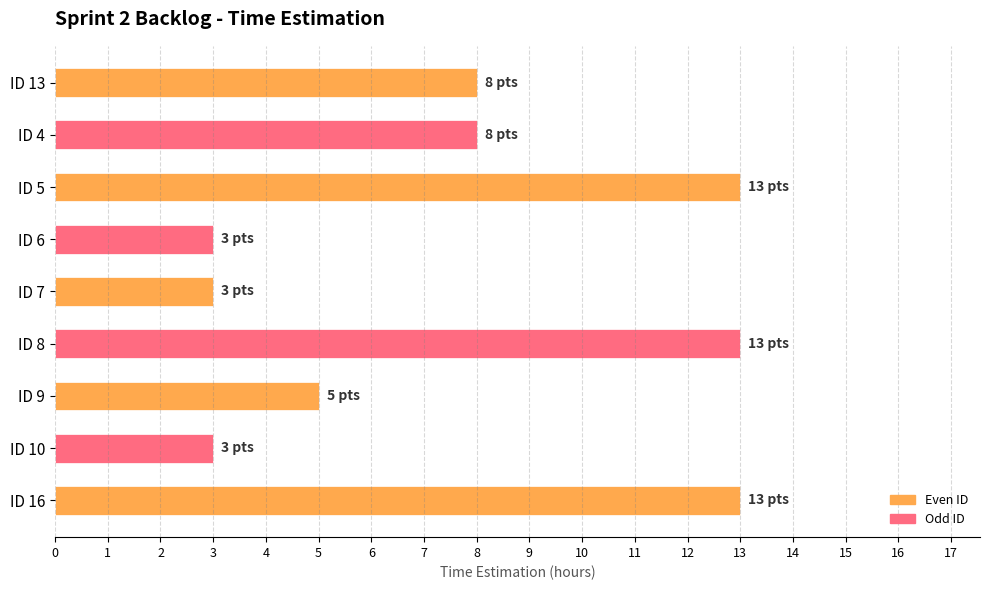

Count the number of categories in the chart.

9